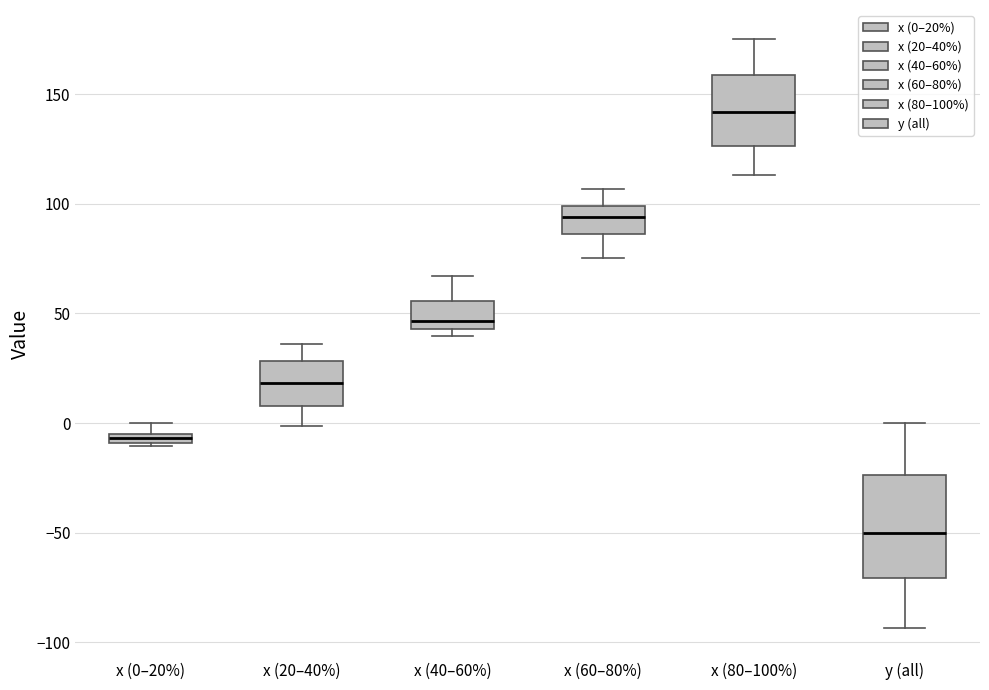

Where does the upper whisker of the box for x (40–60%) end on the y-axis? The values are not printed on the chart, so give them approximately, as read against the axis.

65